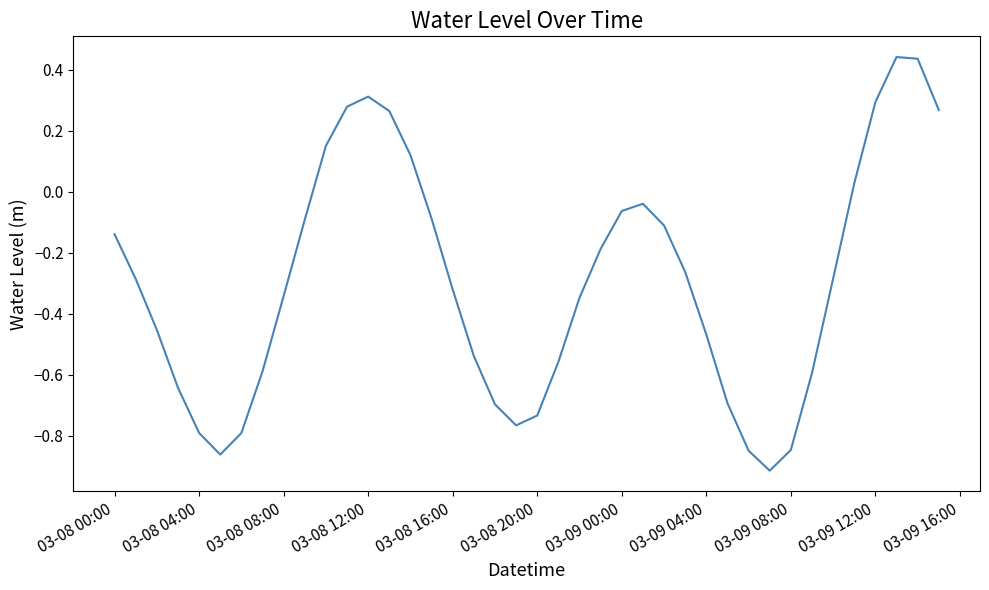

What is the difference between the maximum and minimum values?

1.4